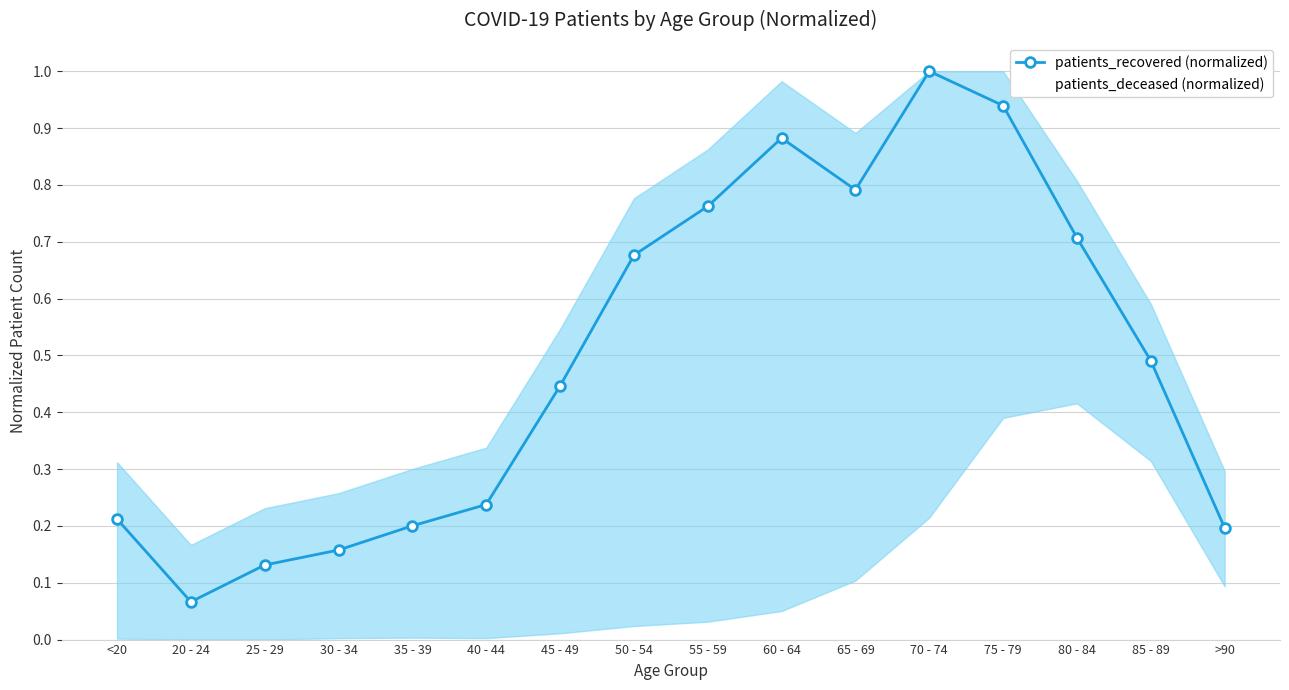

What is the total value across all series at >90?

0.3